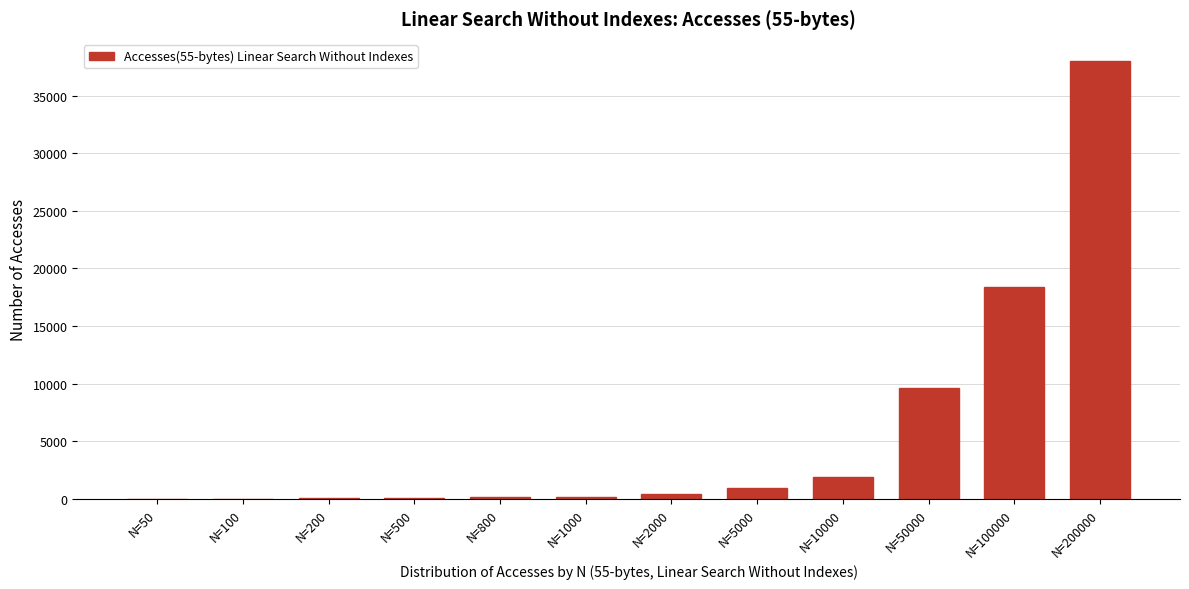

What is the greatest value displayed?

38019.0